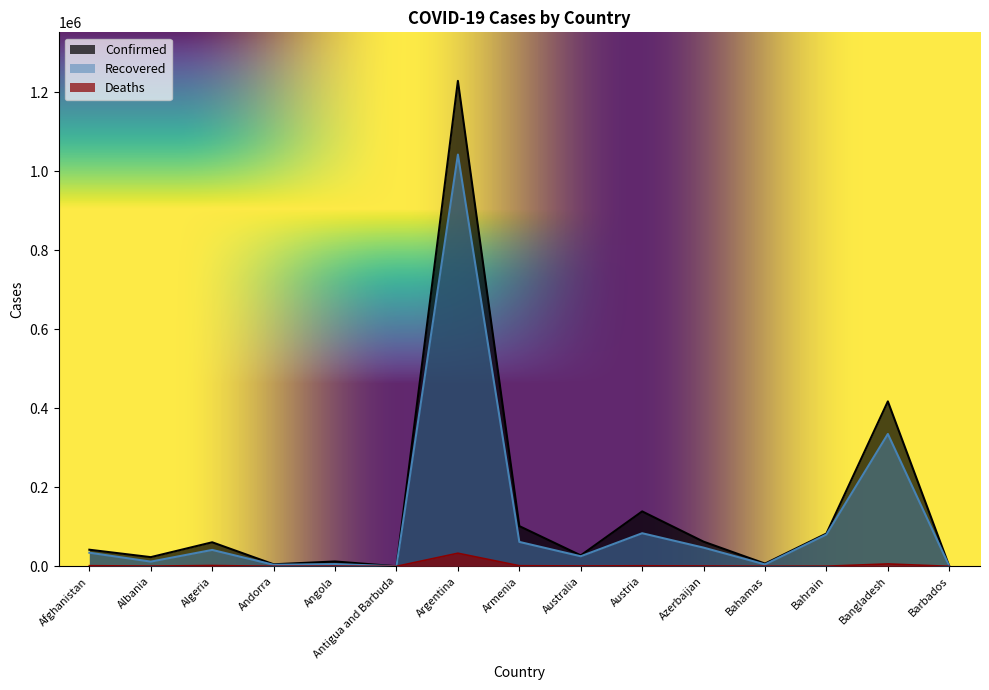

At how many categories does at least one series exceed 1019767?

1